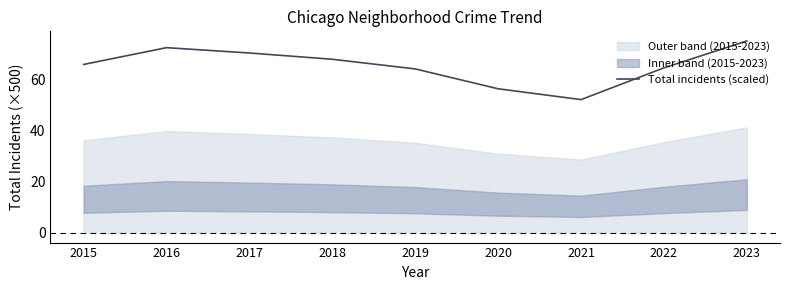

Reading left to right, what are all the values shown in this chart?

66.1	72.6	70.6	68.1	64.3	56.5	52.3	64.7	75.3